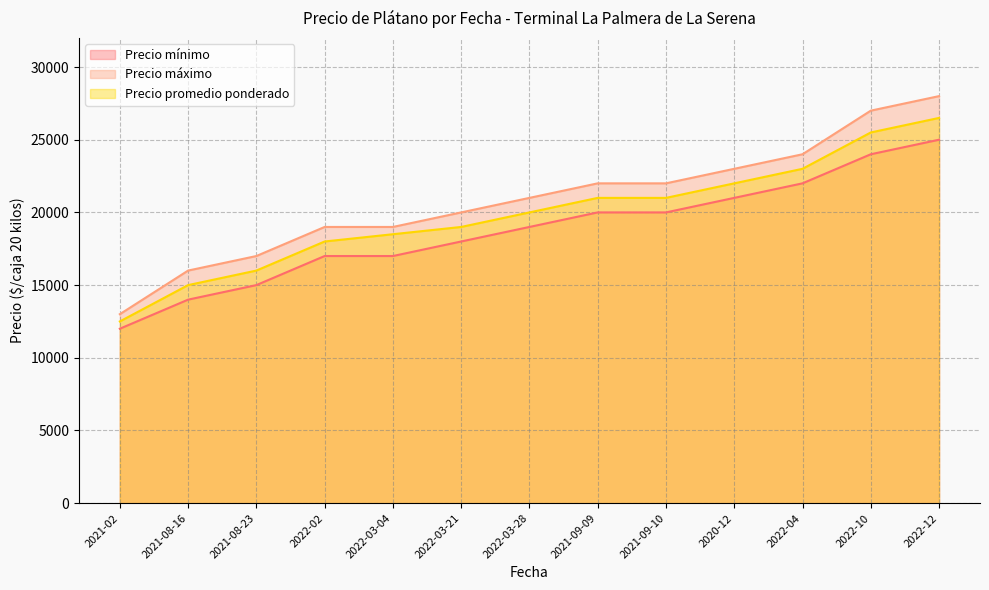

Which has a higher value, 2021-08-16 or 2020-12?

2020-12